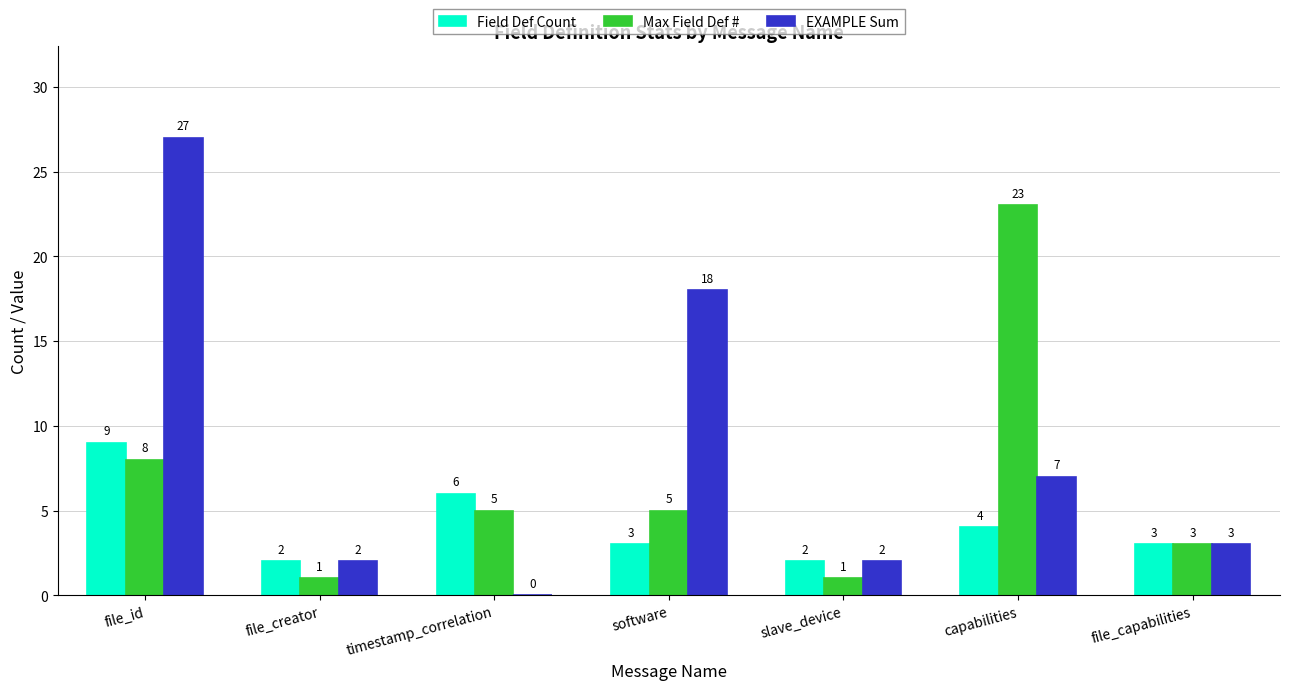

What is the sum of all Max Field Def # values?

46